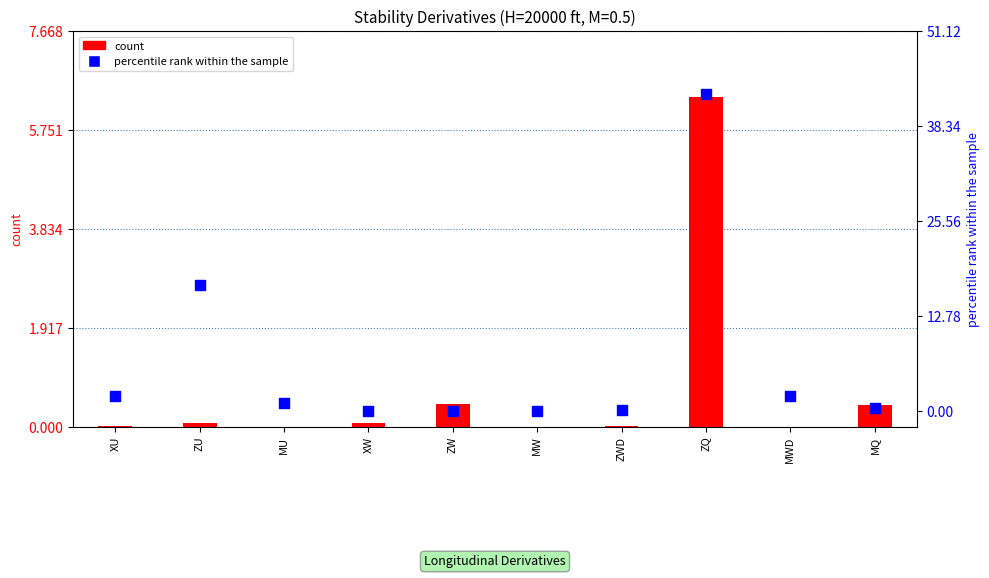

Which series contains the lowest Y value?

percentile rank within the sample